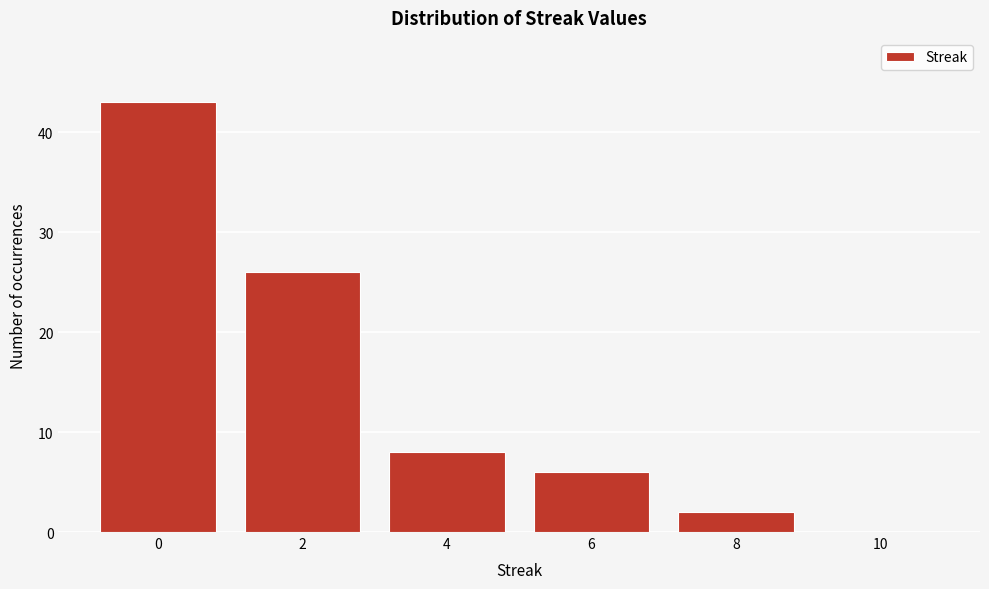

Reading left to right, list all the values displayed in this chart.

0=43	2=26	4=8	6=6	8=2	10=0